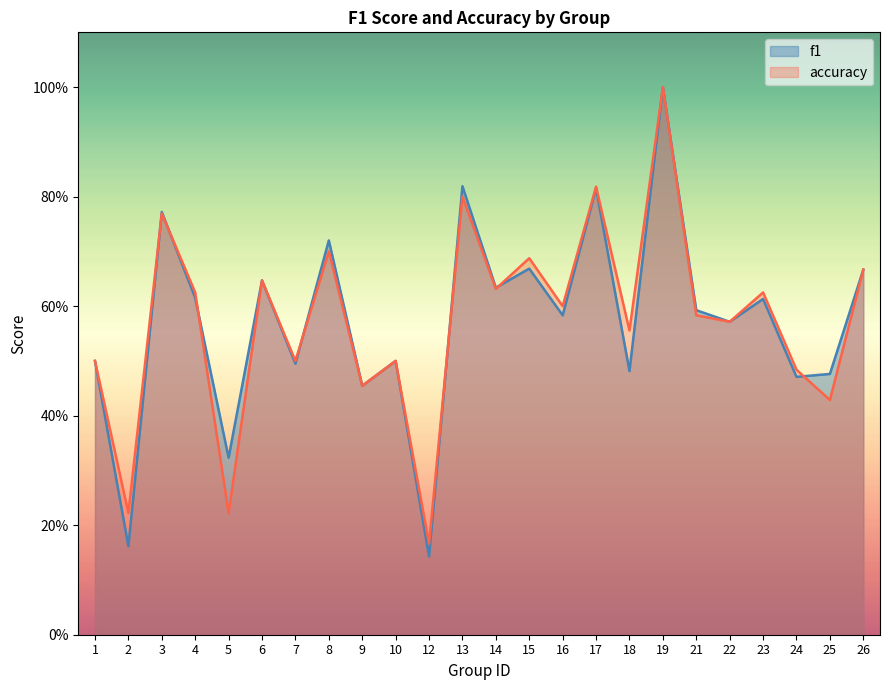

Rank the categories by f1 value from highest to lowest.

19, 13, 17, 3, 8, 15, 26, 6, 14, 4, 23, 21, 16, 22, 1, 10, 7, 18, 25, 24, 9, 5, 2, 12